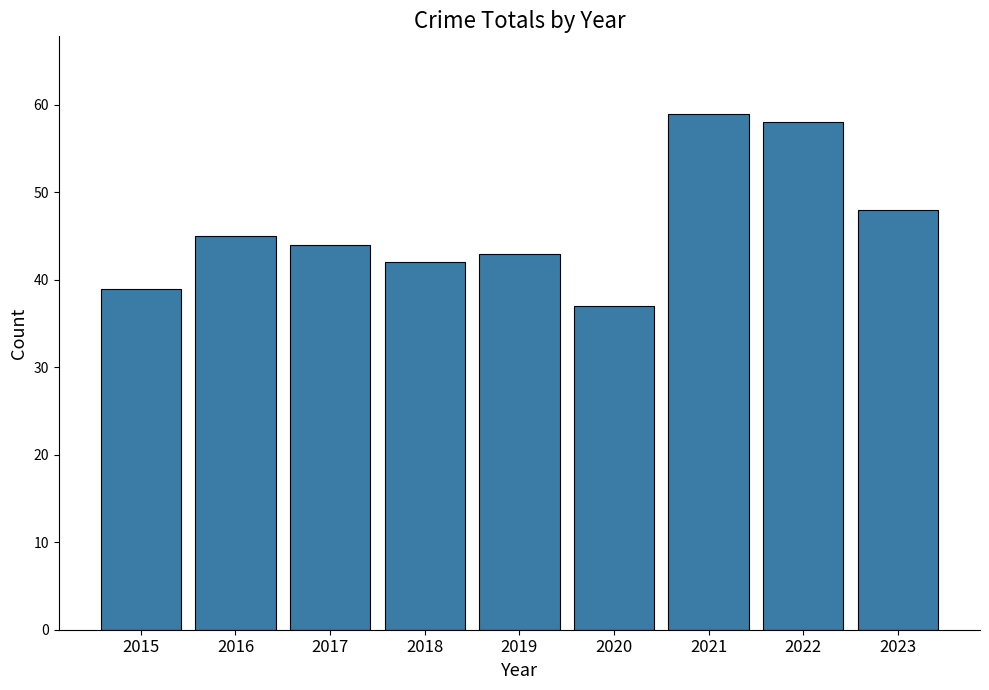

The value at 2016 is 45. True or false?

True